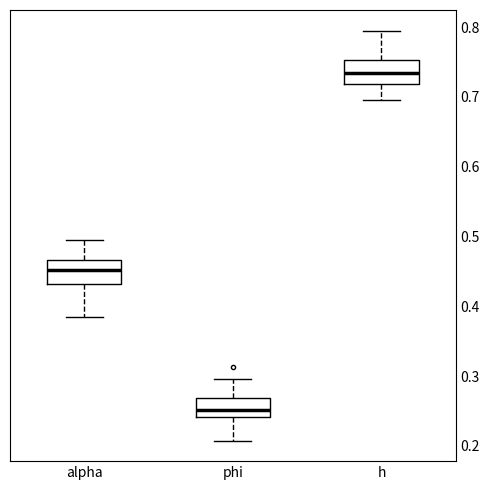

Where does the lower whisker of the box for alpha end on the y-axis? The values are not printed on the chart, so give them approximately, as read against the axis.

0.39